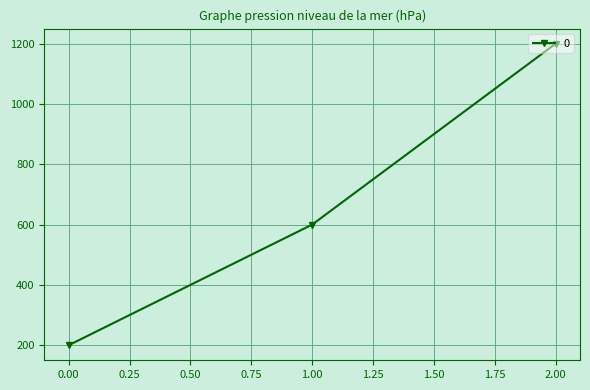

What is the sum of all values?

2000